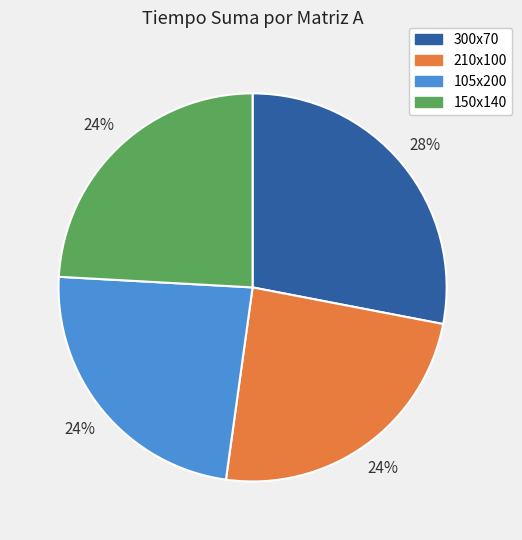

To the nearest percent, what is the combined percentage of 105x200 and 210x100?

48%